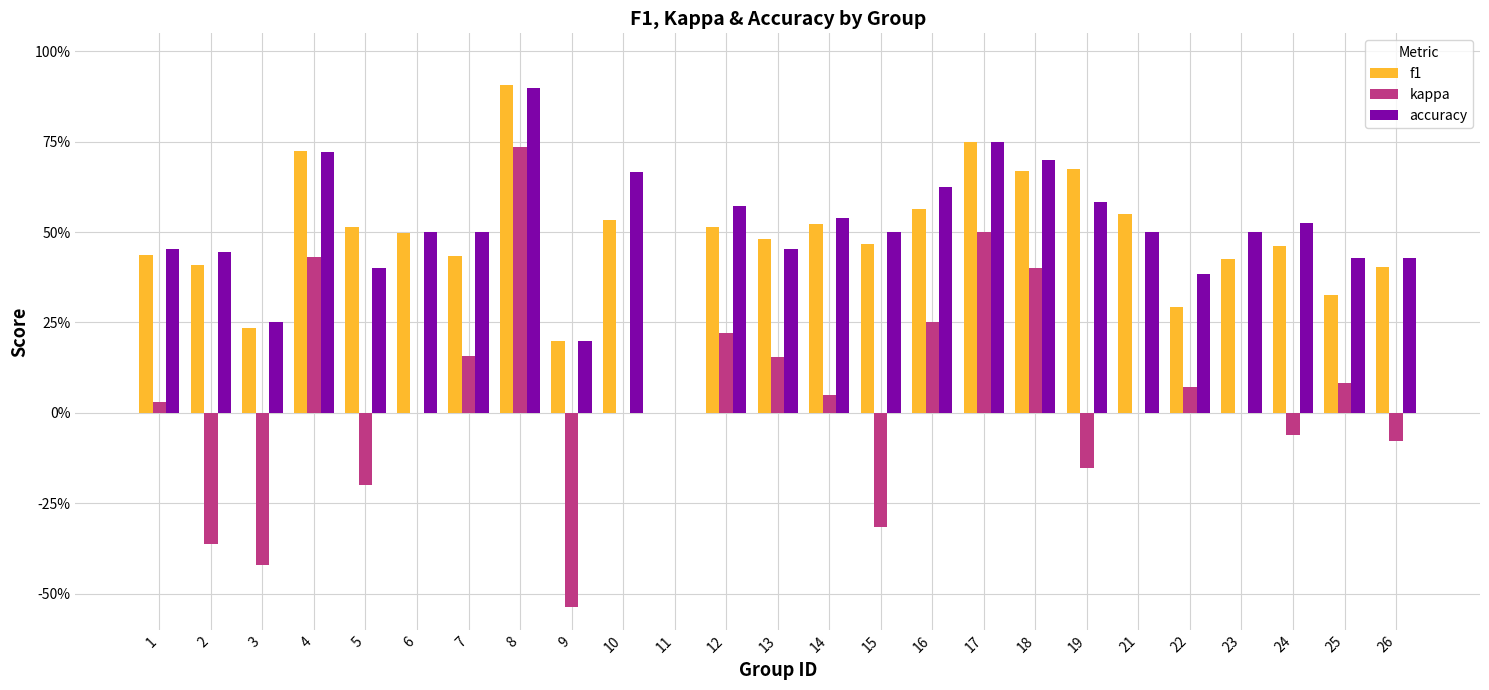

Reading left to right, list all the values displayed in this chart.

f1: 1=0.4	2=0.4	3=0.2	4=0.7	5=0.5	6=0.5	7=0.4	8=0.9	9=0.2	10=0.5	11=0.0	12=0.5	13=0.5	14=0.5	15=0.5	16=0.6	17=0.7	18=0.7	19=0.7	21=0.5	22=0.3	23=0.4	24=0.5	25=0.3	26=0.4
kappa: 1=0.0	2=-0.4	3=-0.4	4=0.4	5=-0.2	6=0.0	7=0.2	8=0.7	9=-0.5	10=0.0	11=0.0	12=0.2	13=0.2	14=0.0	15=-0.3	16=0.2	17=0.5	18=0.4	19=-0.2	21=0.0	22=0.1	23=0.0	24=-0.1	25=0.1	26=-0.1
accuracy: 1=0.5	2=0.4	3=0.2	4=0.7	5=0.4	6=0.5	7=0.5	8=0.9	9=0.2	10=0.7	11=0.0	12=0.6	13=0.5	14=0.5	15=0.5	16=0.6	17=0.8	18=0.7	19=0.6	21=0.5	22=0.4	23=0.5	24=0.5	25=0.4	26=0.4